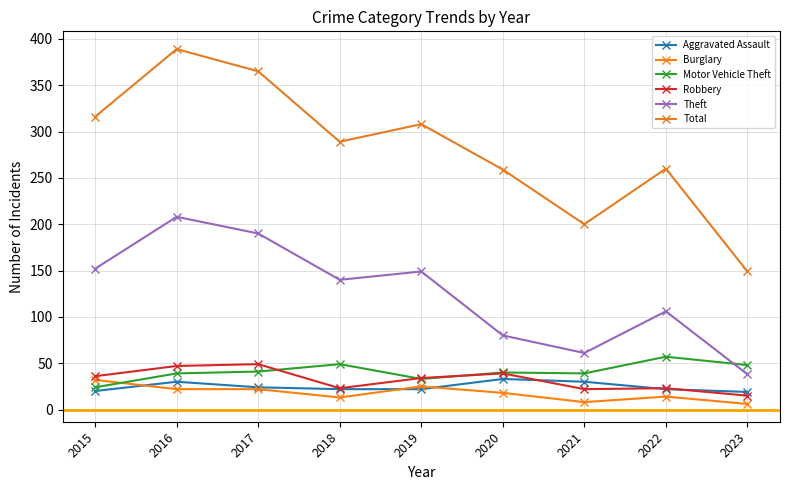

Between 2016 and 2019, which is larger?

2016